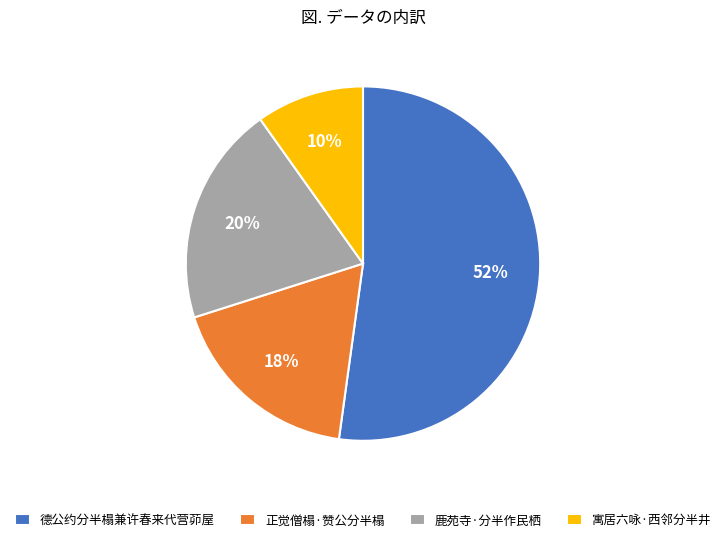

Which slice is the largest?

德公约分半榻兼许春来代营茆屋